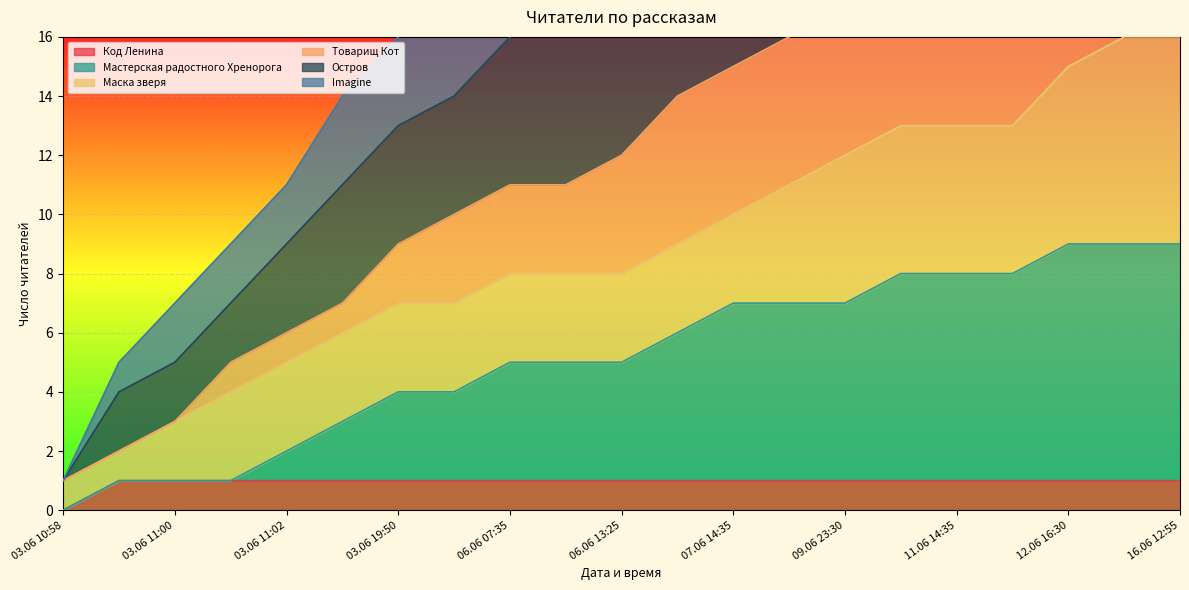

The value of Код Ленина at 09.06 23:30 is 1. True or false?

True